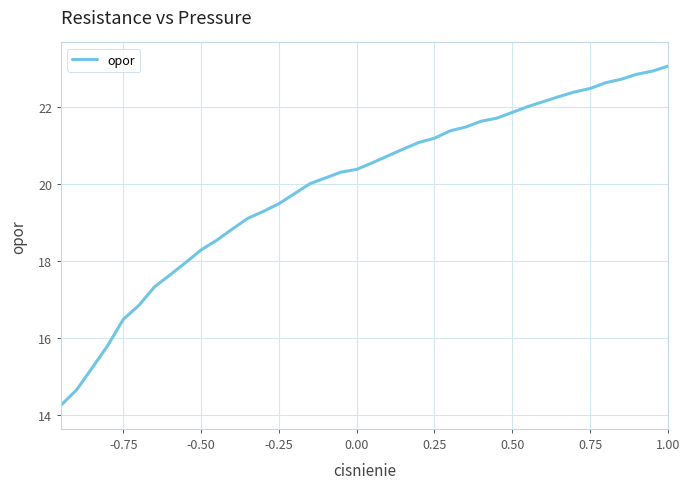

Is this an area chart (filled region under the line)?

No